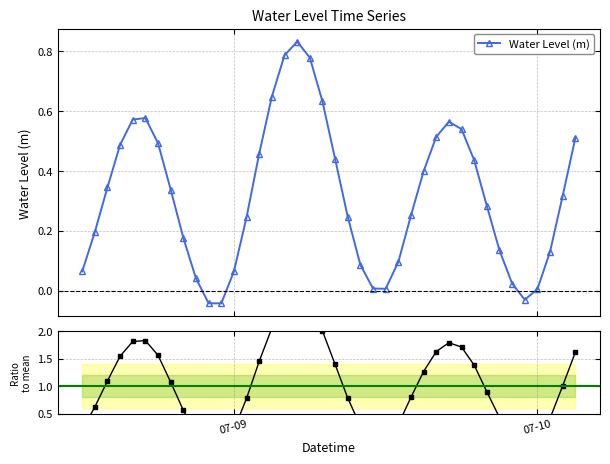

In Water Level (m), how many points are higher than both neighbors (excluding endpoints)?

3